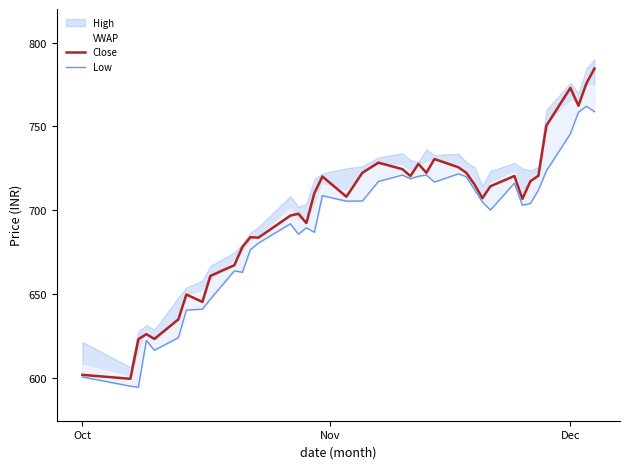

Which series has the widest spread of values?

Close